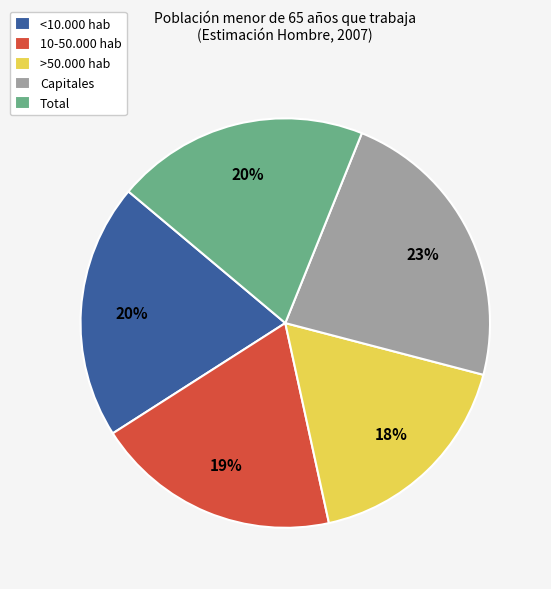

To the nearest percent, what is the average slice percentage?

20%